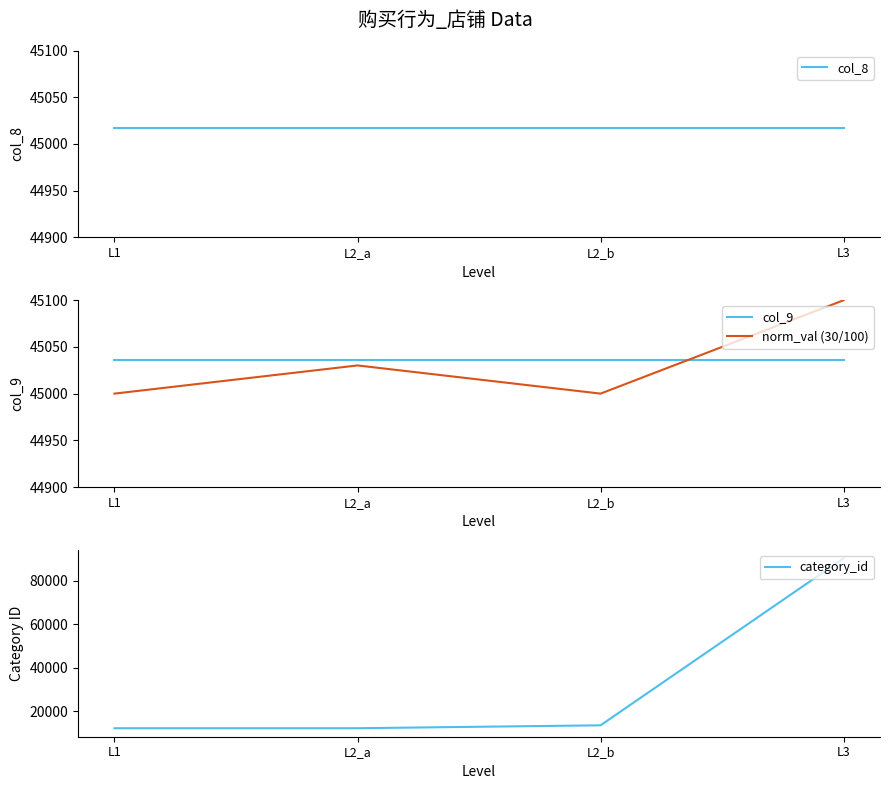

What is the value of the col_9 point at the 3rd from the left?

45036.0